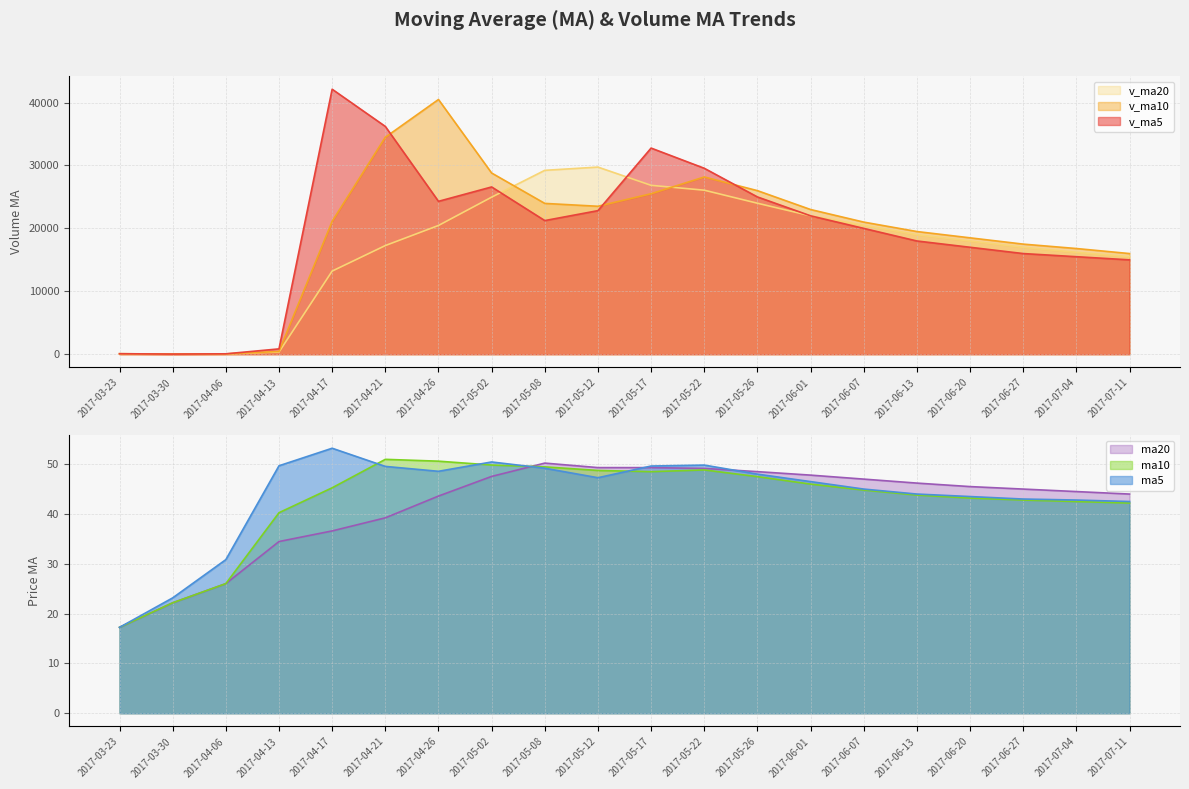

True or false: v_ma5 and ma5 cross at least once.

True